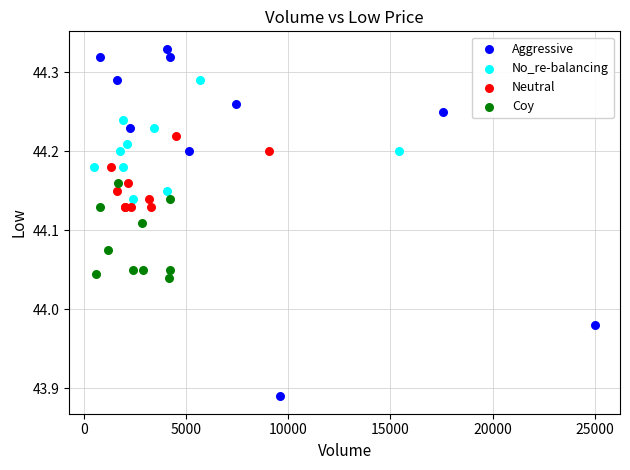

Which series has the largest Y range (max minus min)?

Aggressive